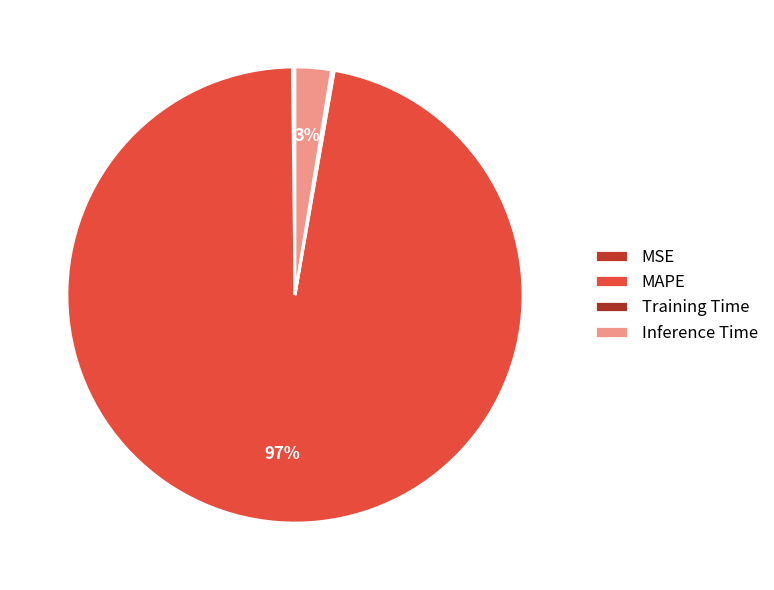

What portion of the pie excludes Inference Time?

97.4%